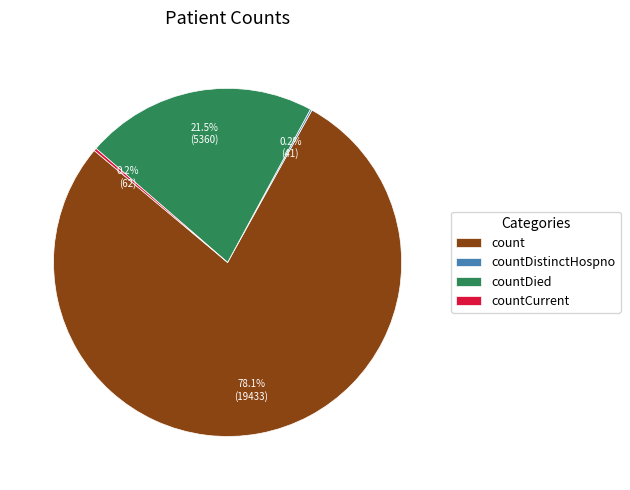

Which slice is the largest?

count